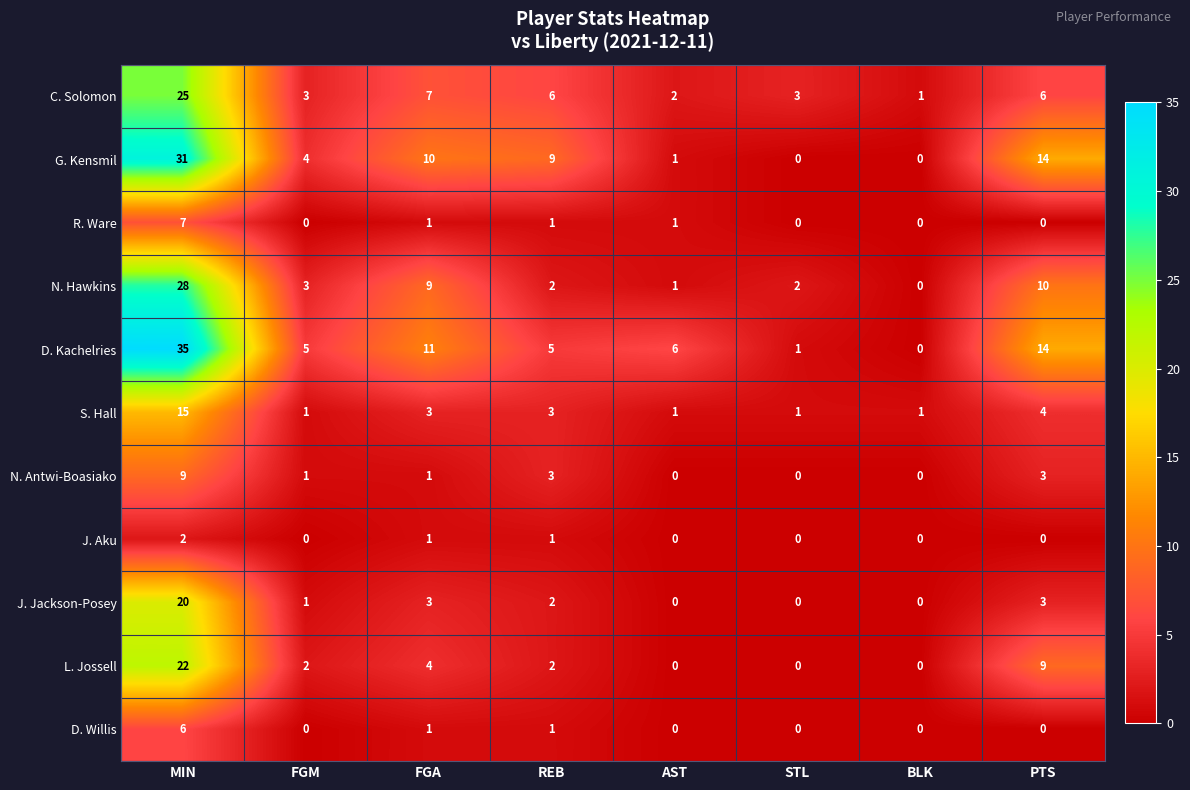

Is it true that L. Jossell equals 2 at FGM?

True